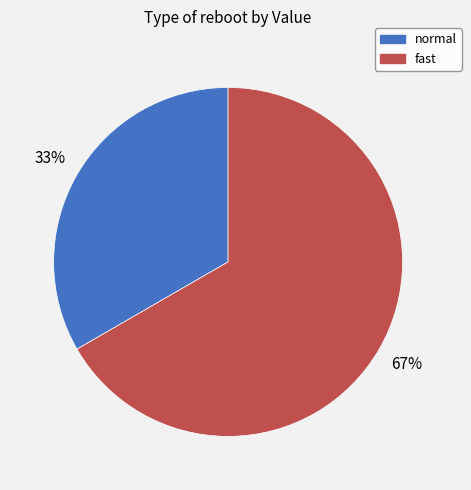

Rank the categories by value from highest to lowest.

fast, normal